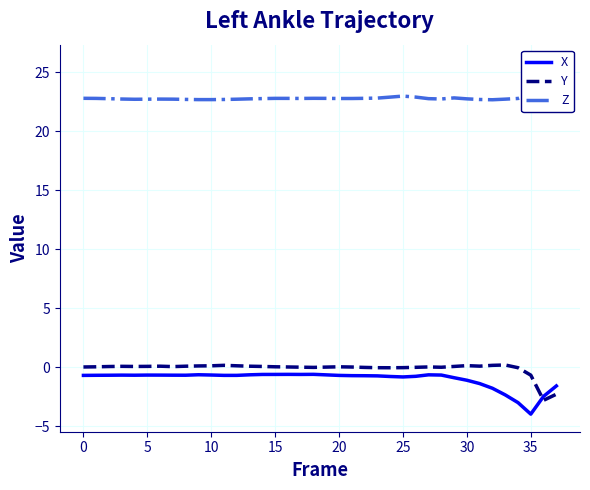

What is the label of the 6th point from the right?

32